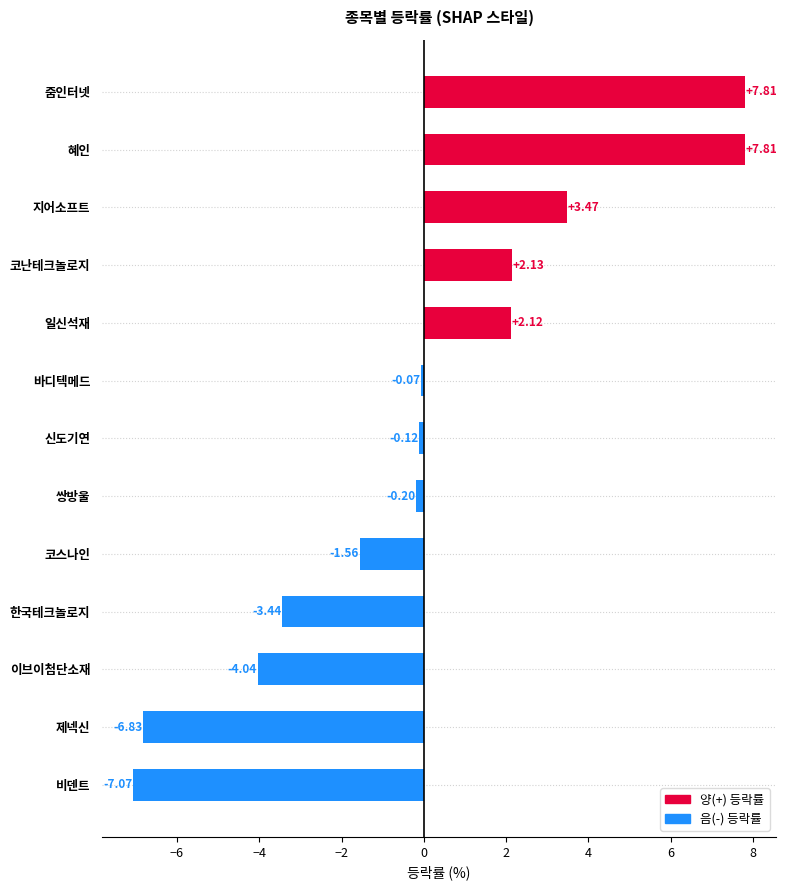

Count the number of categories in the chart.

13